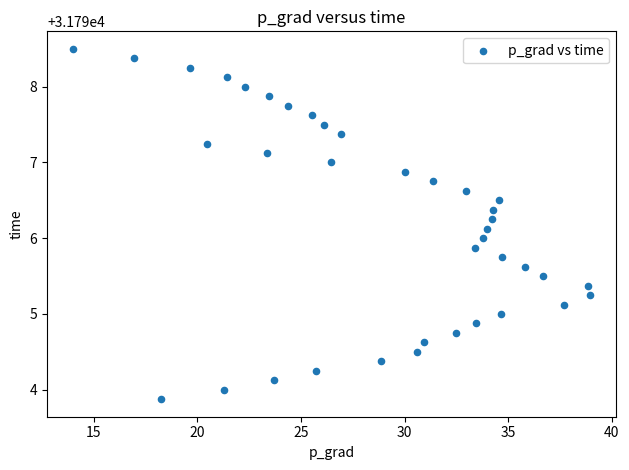

What is the range of Y values (max minus min)?

4.6